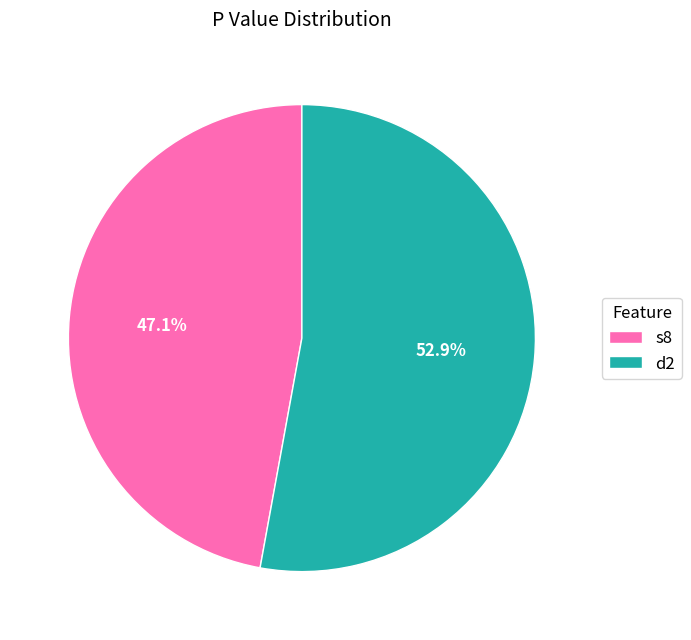

Combined, what portion of the pie is d2 and s8?

100.0%